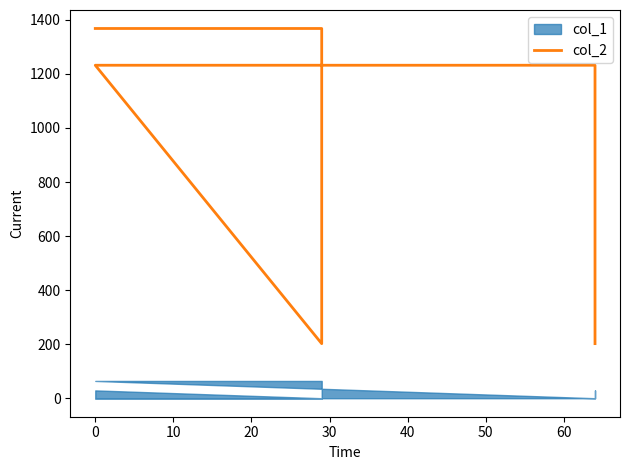

What is the value of the 4th point from the left?

1232